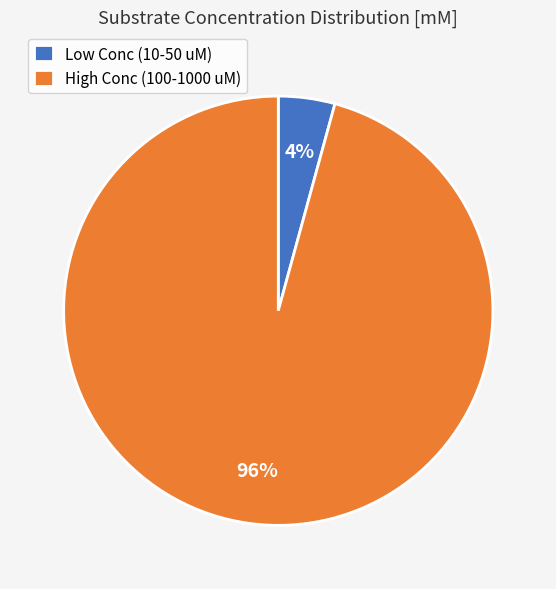

Rank the categories by value from highest to lowest.

High Conc (100-1000 uM), Low Conc (10-50 uM)